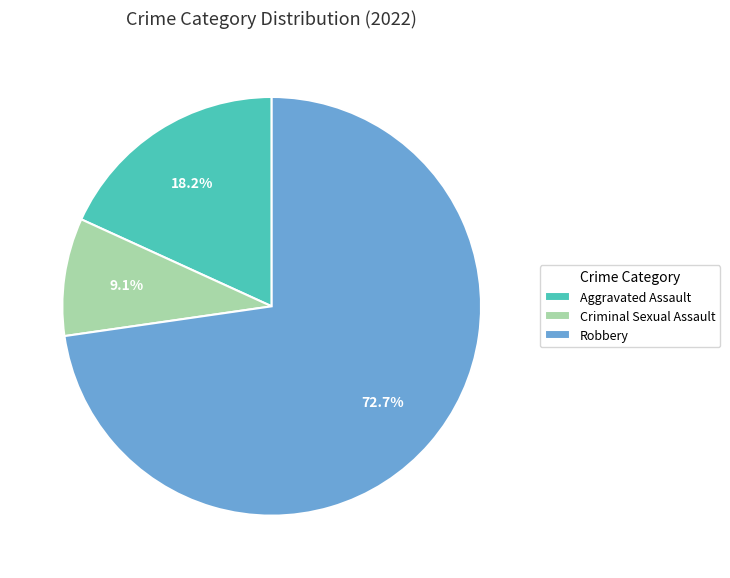

What percentage is the Robbery slice, to the nearest percent?

73%